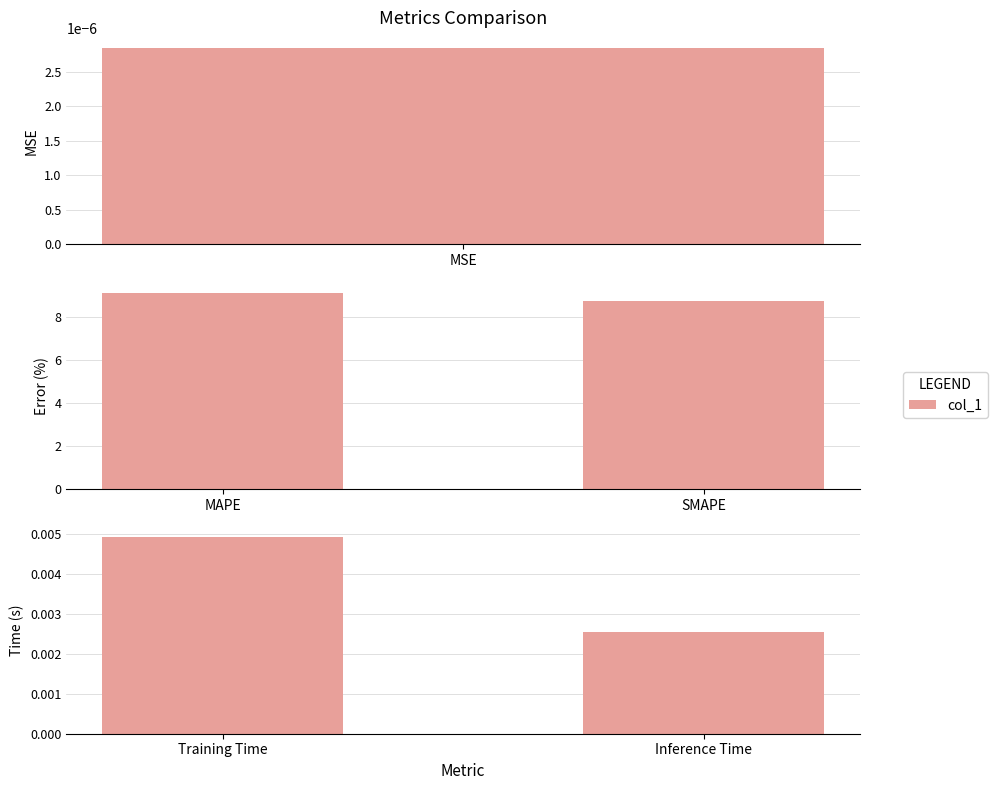

What position from the left is Inference Time?

2